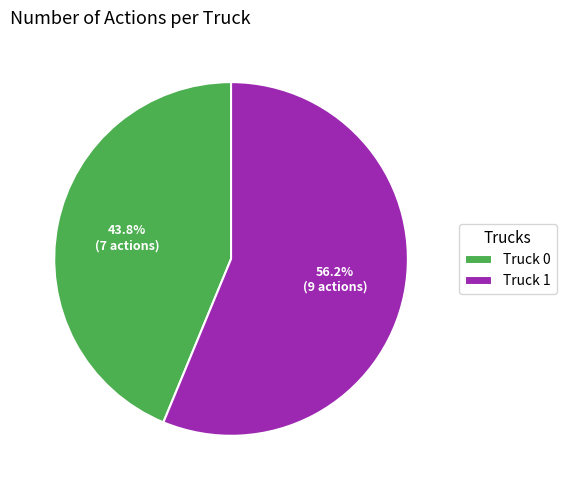

What is the total percentage of Truck 1 and Truck 0?

100.0%